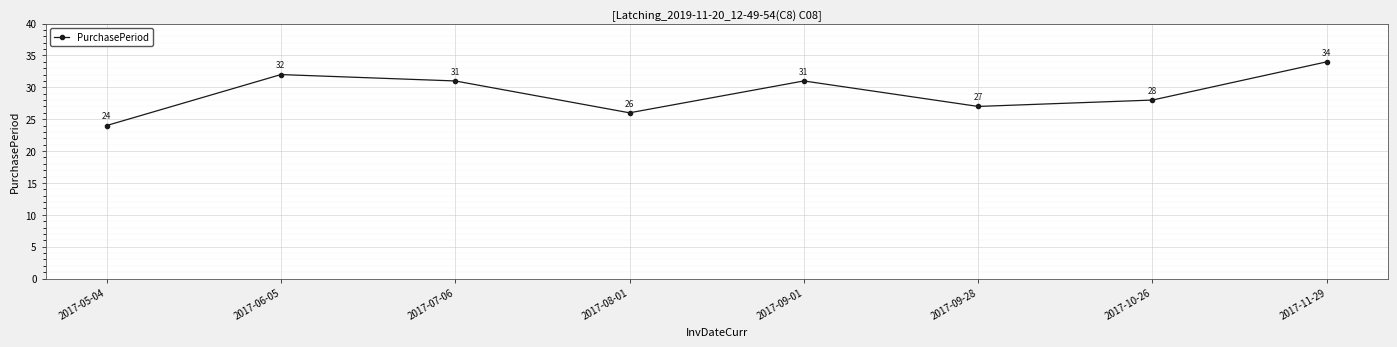

What is the sum of the values at 2017-10-26 and 2017-07-06?

59